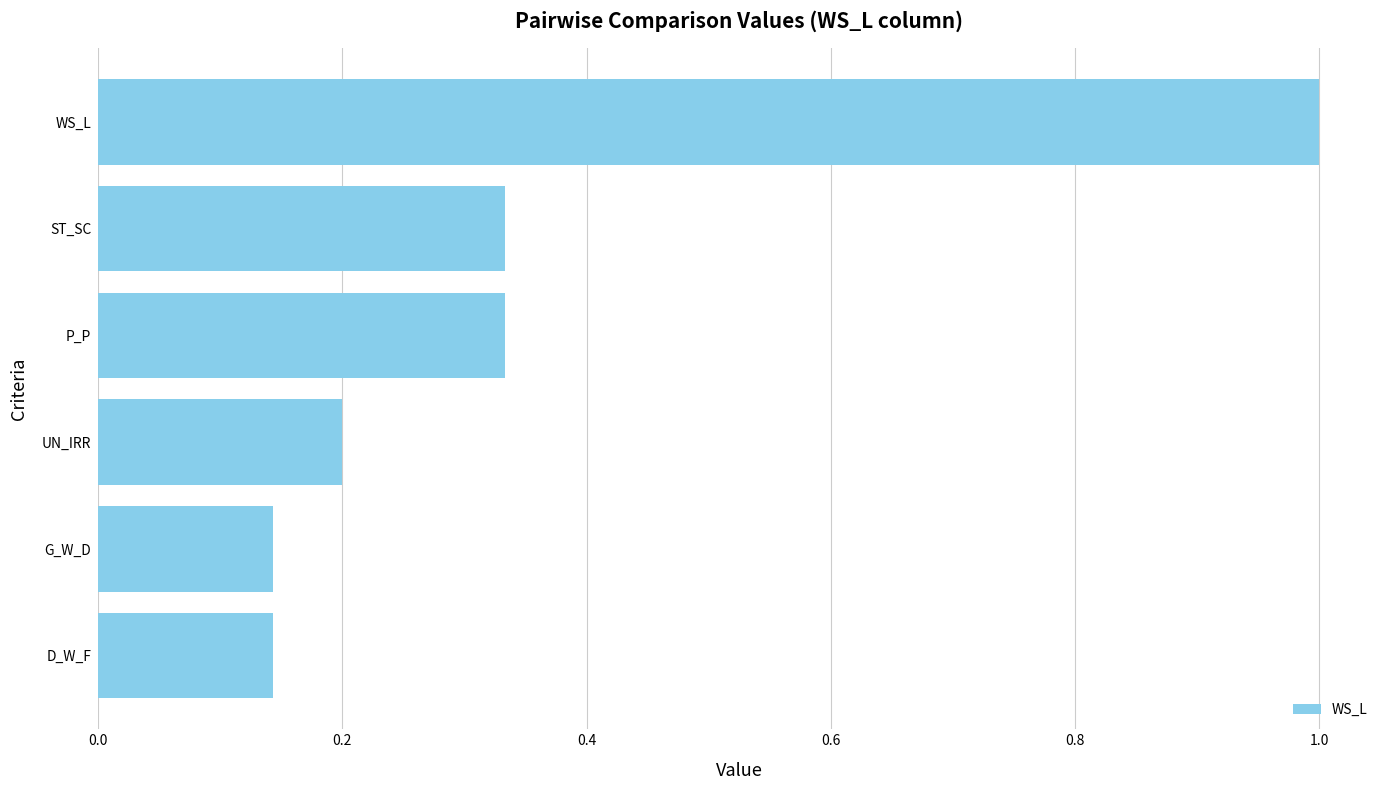

What is the sum of all values?

2.2